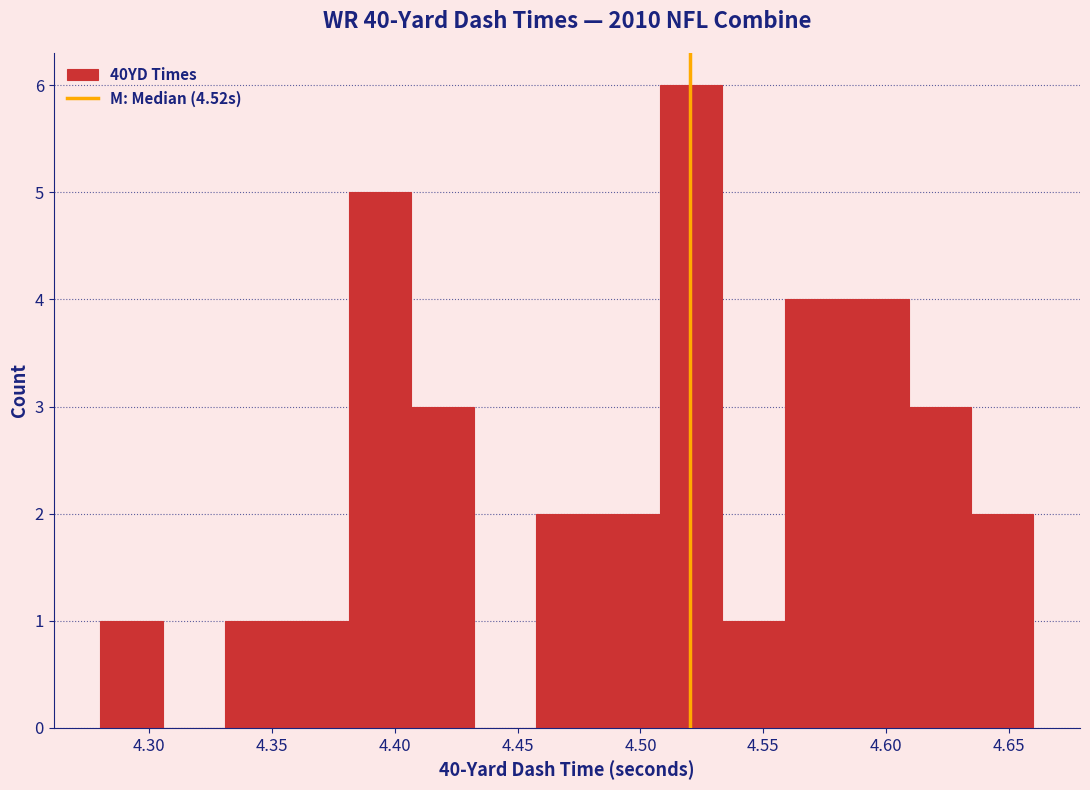

Over which range of the x-axis is the bar tallest?

4.510 to 4.535